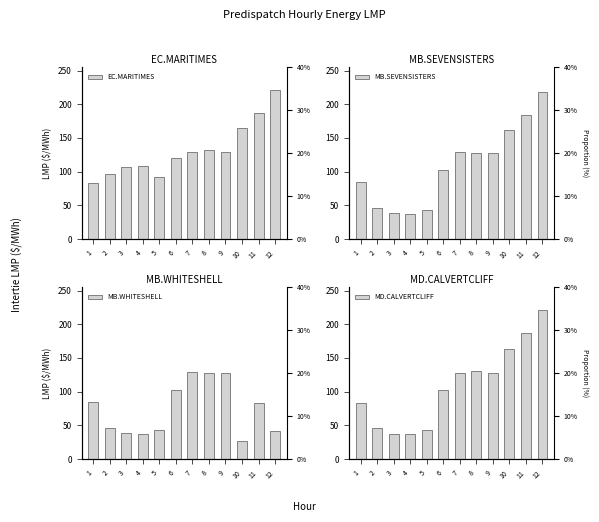

What are all the series names shown in the legend?

EC.MARITIMES, MB.SEVENSISTERS, MB.WHITESHELL, MD.CALVERTCLIFF